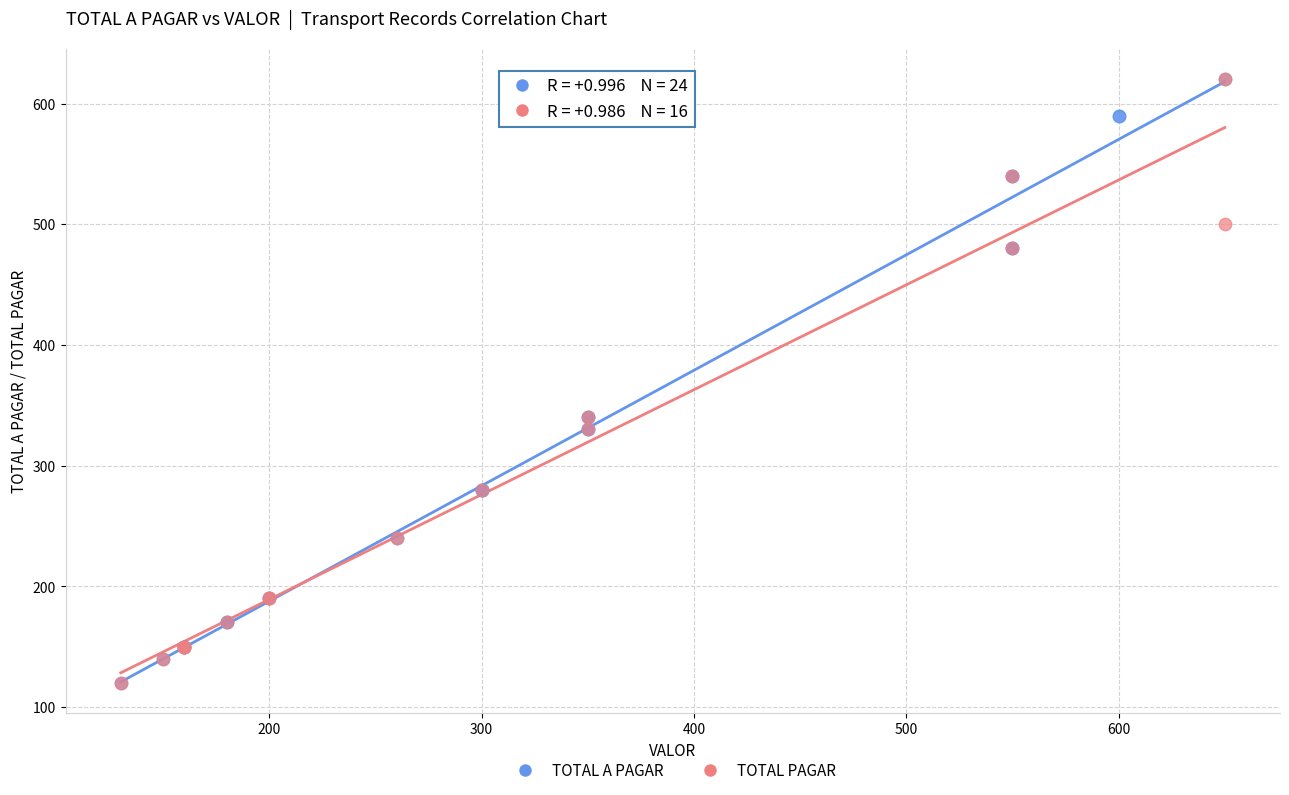

What are all the series names shown in the legend?

TOTAL A PAGAR, TOTAL PAGAR